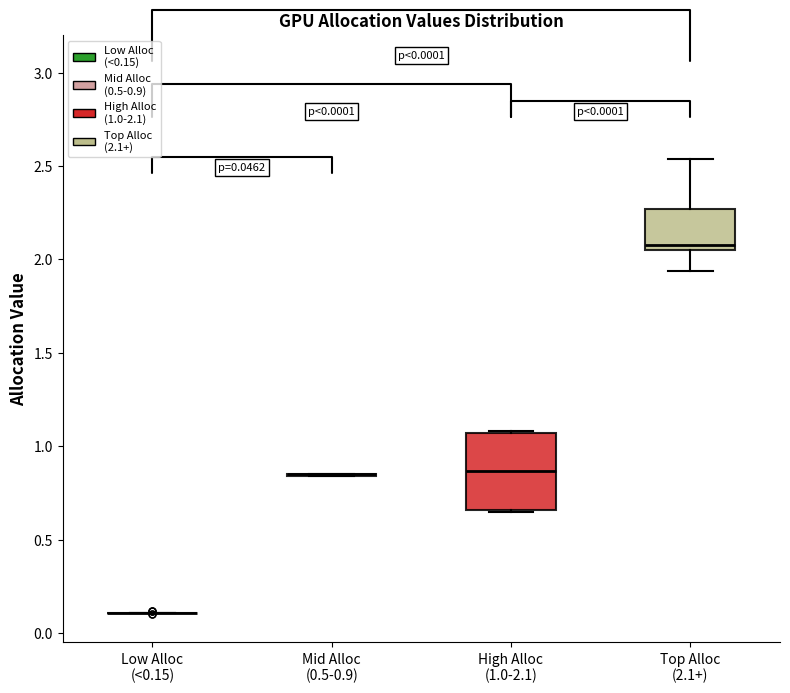

Which box is the tallest, from its lower edge to its upper edge?

High Alloc (1.0-2.1)